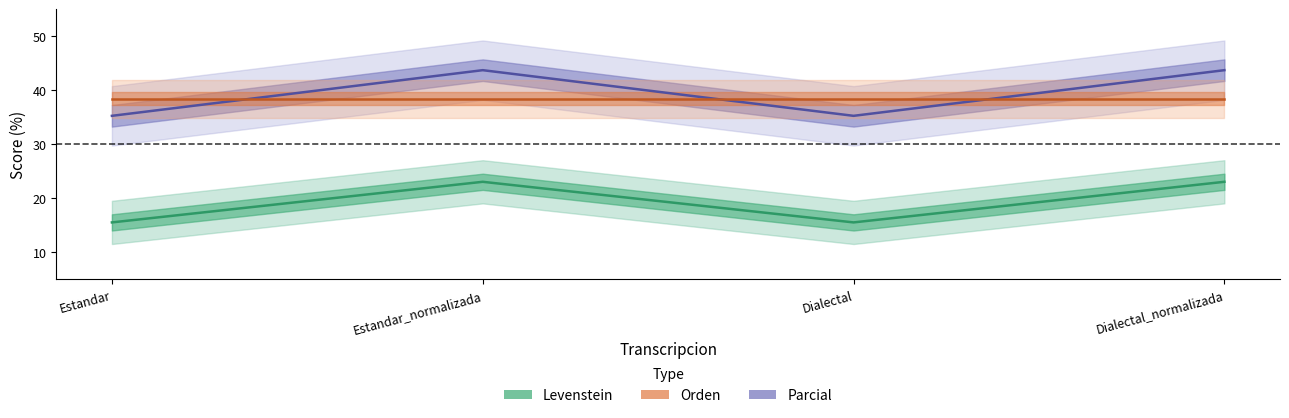

True or false: Parcial has more than 2 points higher than both neighbors.

False